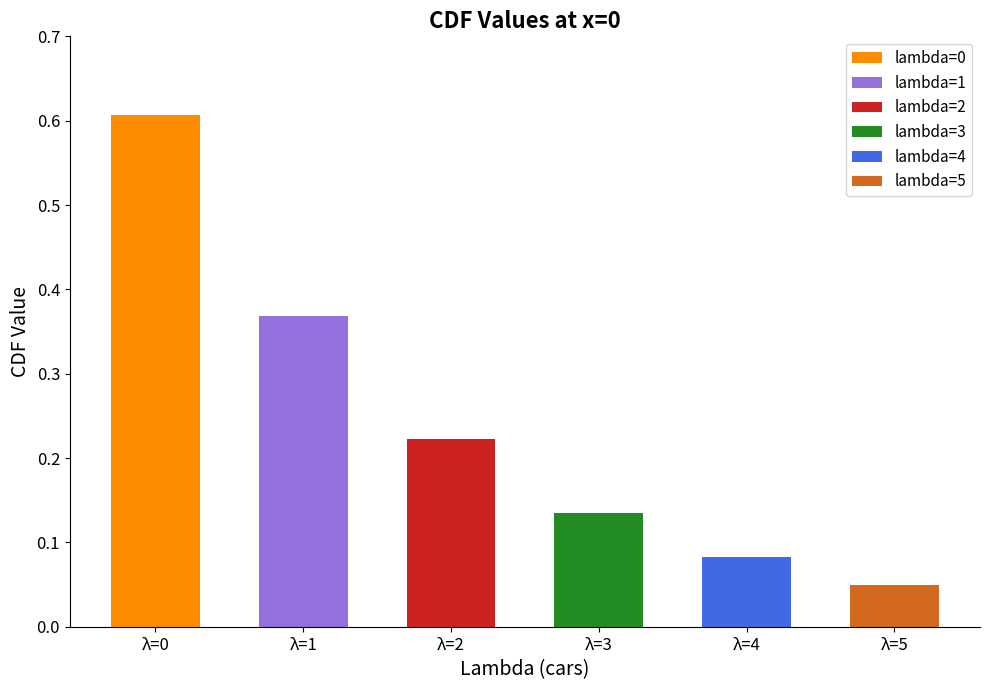

Which series has the largest range (max minus min)?

5